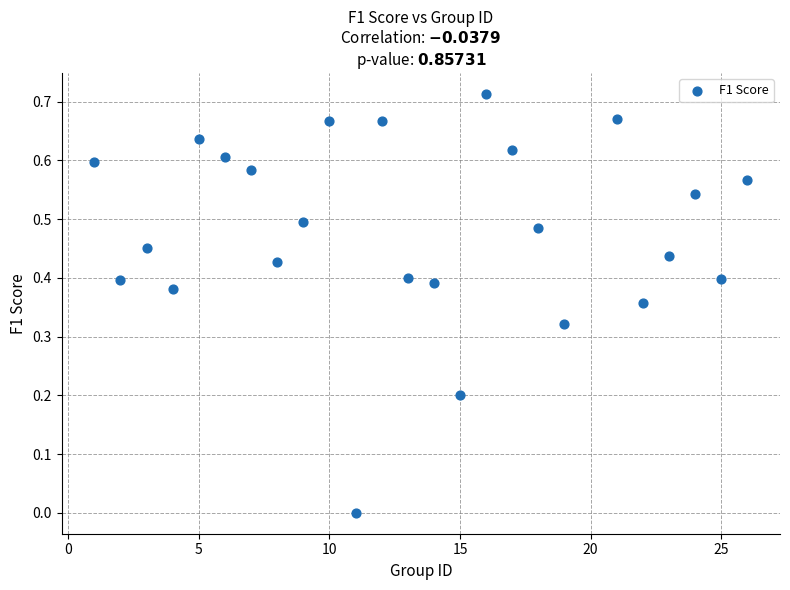

What is the range of X values (max minus min)?

25.0